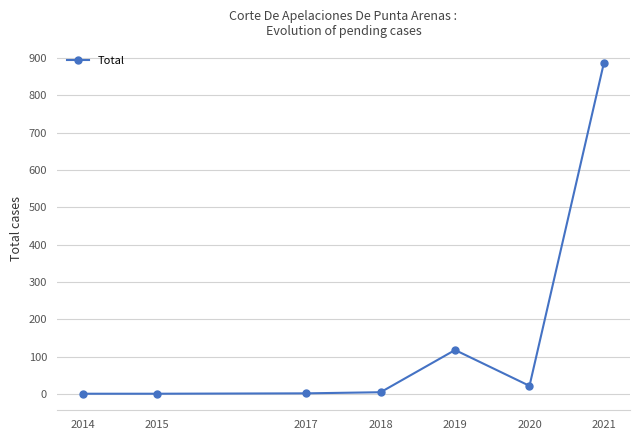

True or false: there are more than 2 points higher than both neighbors.

False